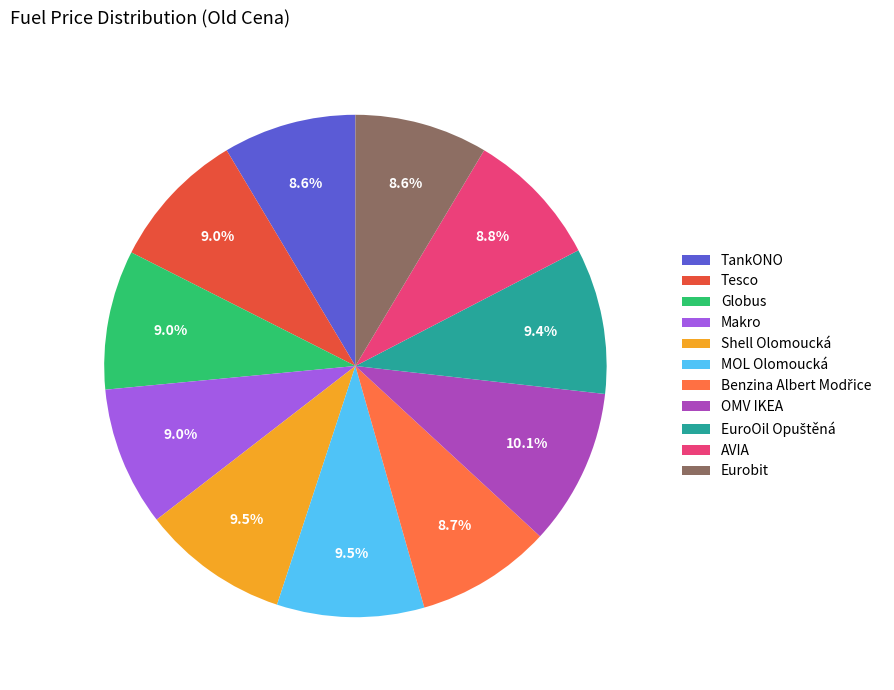

What percentage is NOT represented by Shell Olomoucká?

90.5%